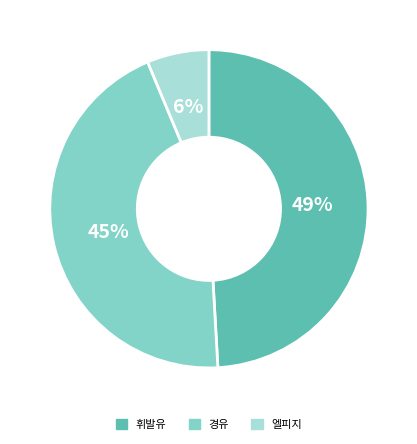

Count the number of slices in the pie.

3